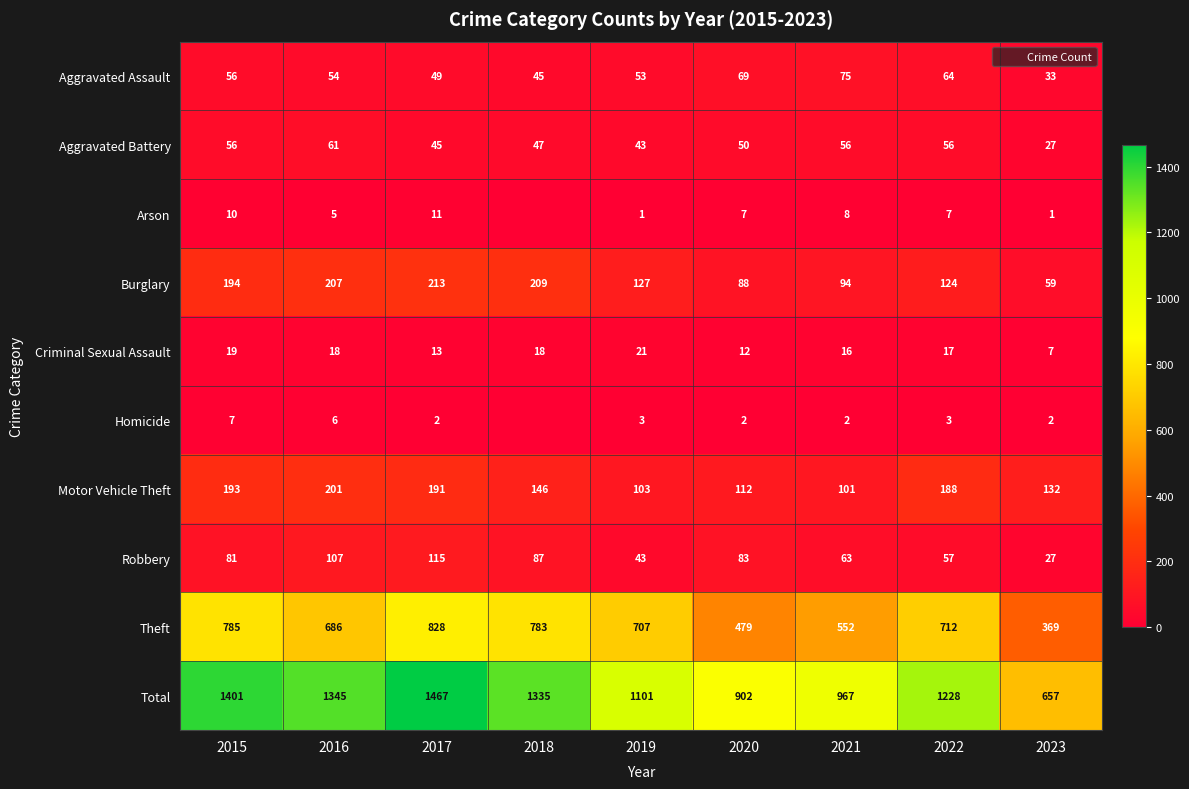

Which series has the largest total across all categories?

Total